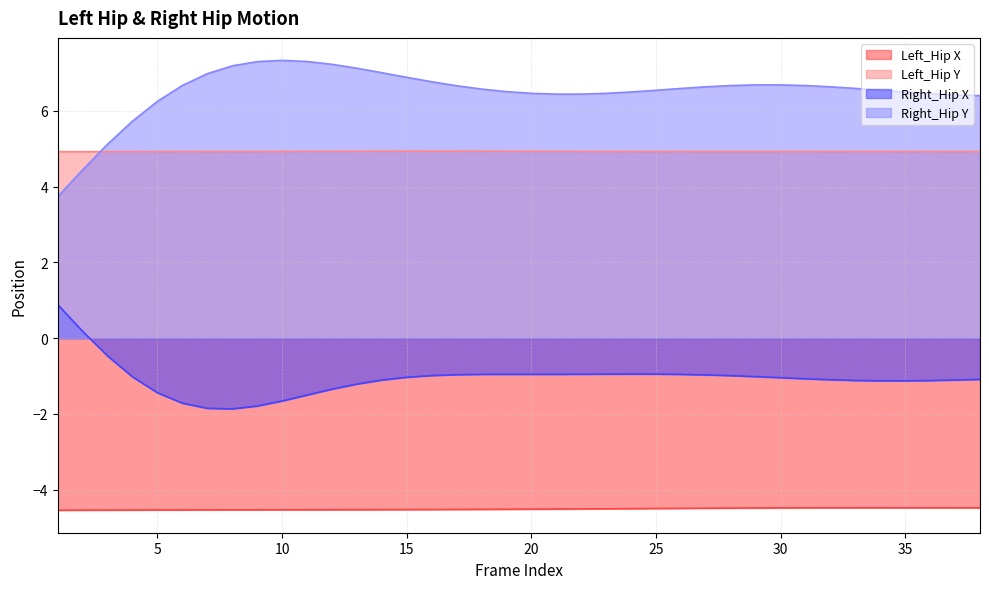

Rank the categories by Left_Hip X value from highest to lowest.

34, 33, 35, 32, 36, 37, 38, 31, 30, 29, 28, 27, 26, 25, 24, 23, 22, 21, 20, 19, 18, 17, 16, 15, 14, 13, 12, 11, 10, 9, 8, 7, 6, 5, 4, 3, 2, 1